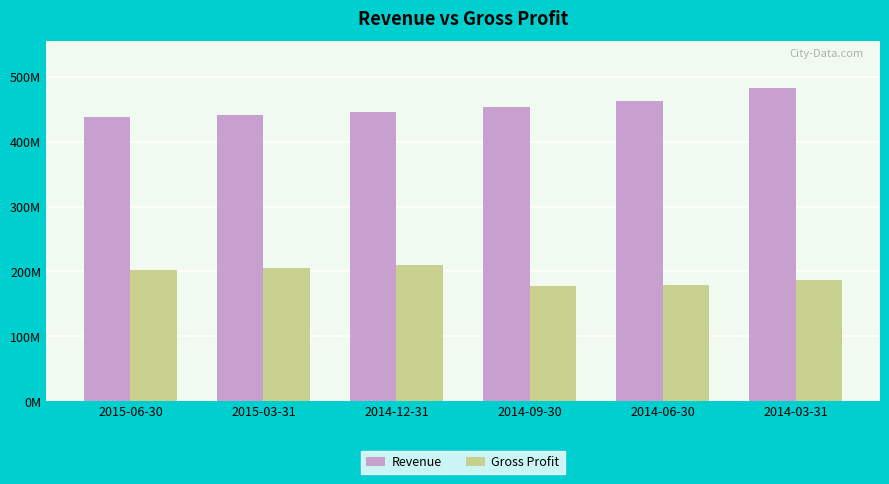

Is it true that Revenue equals 187031337 at 2015-03-31?

False